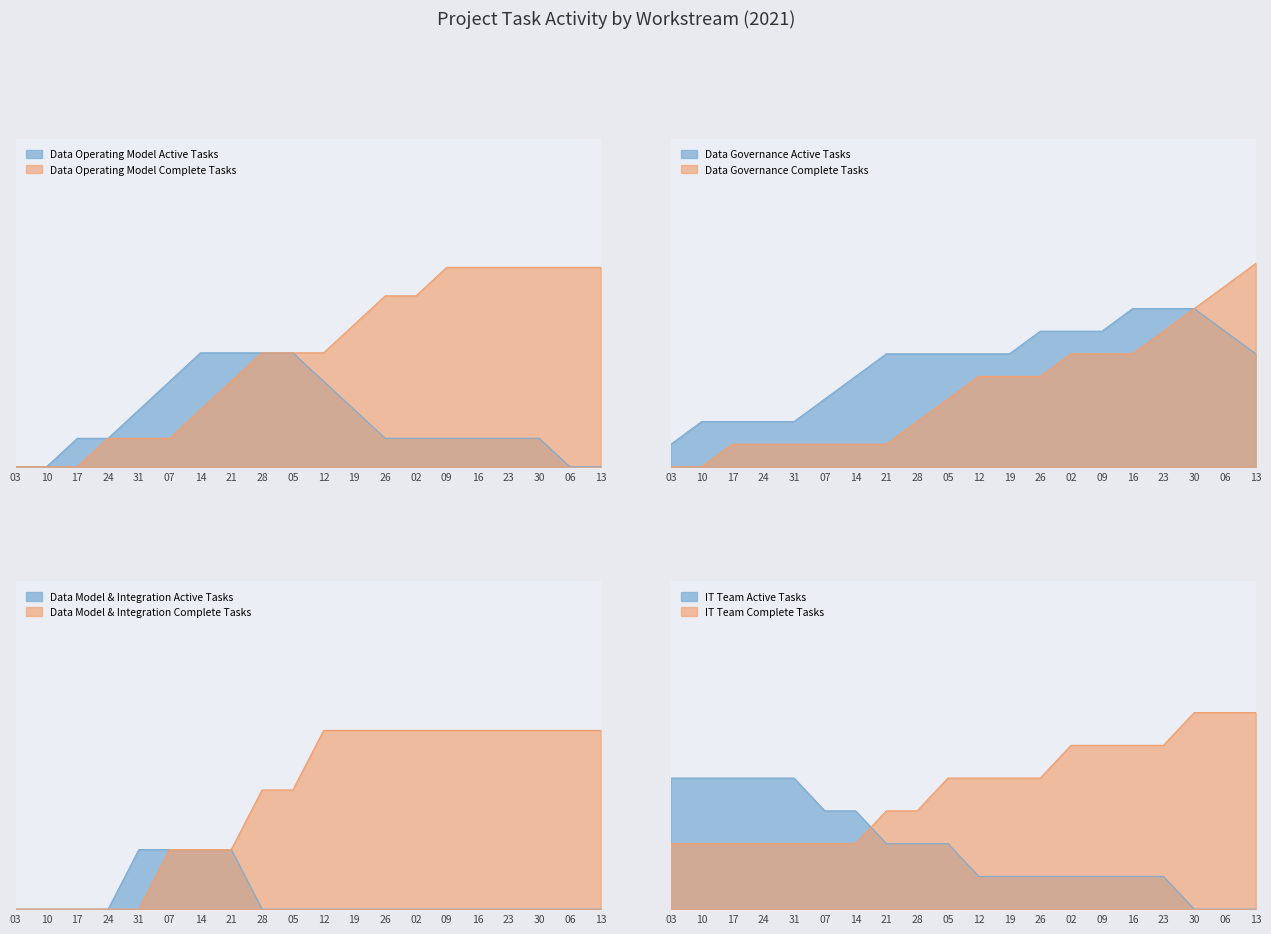

The value of Complete at 2021-05-03 is 1. True or false?

False